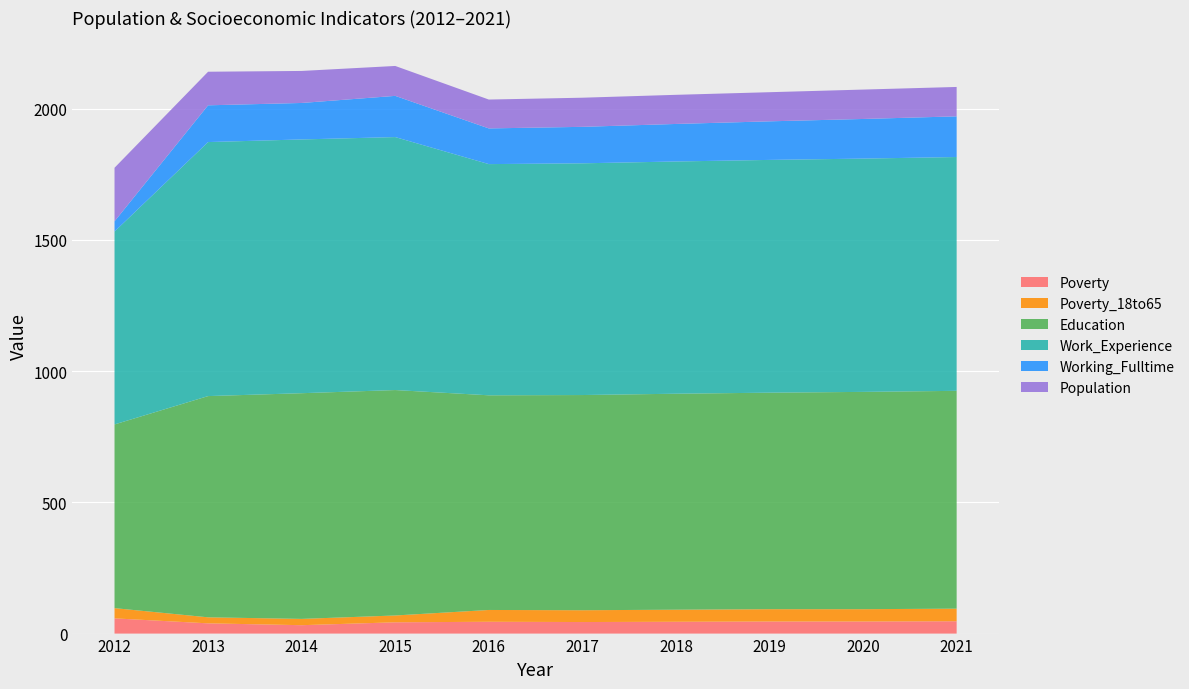

Reading left to right, what are all the values shown in this chart?

Poverty: 58	39	32	43	45	44	45	46	46	47
Poverty_18to65: 39	23	24	26	45	45	46	47	47	48
Education: 700	843	860	859	818	820	823	825	828	830
Work_Experience: 735	968	967	964	881	883	885	887	889	891
Working_Fulltime: 39	140	139	157	136	139	143	147	151	155
Population: 204	128	122	114	110	111	111	111	112	112